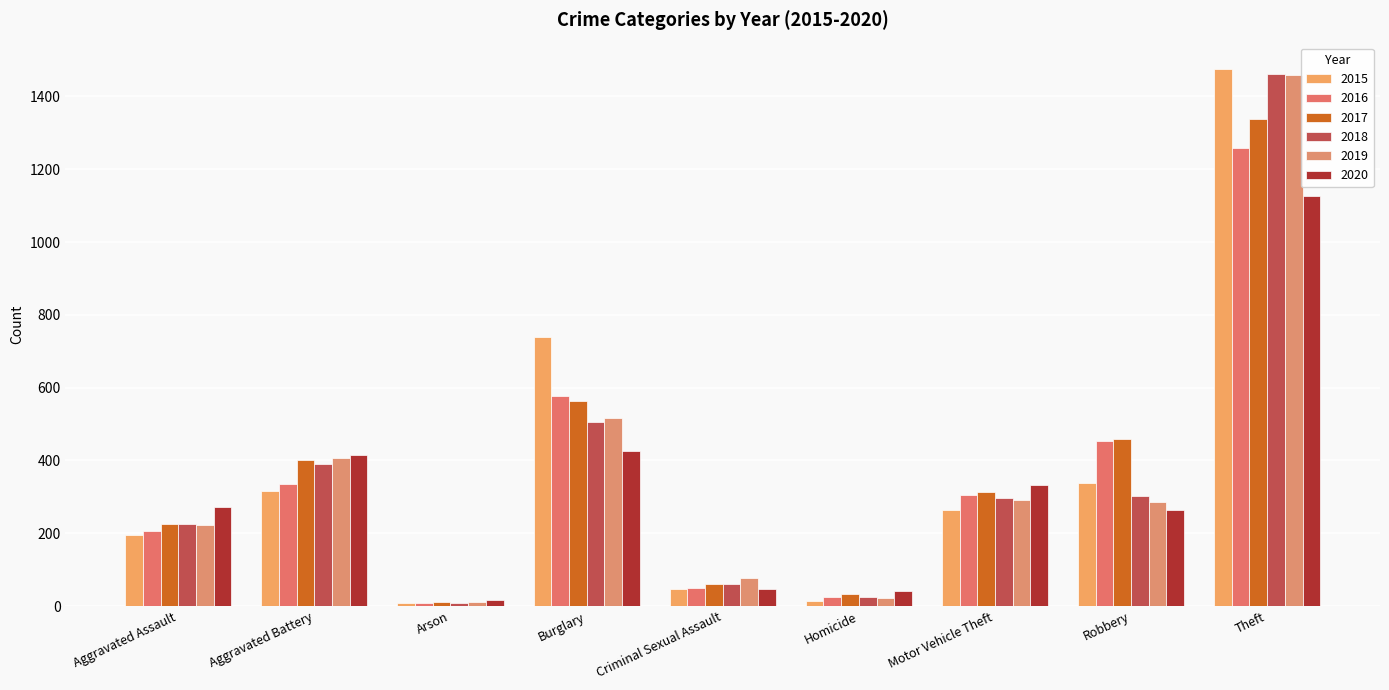

What is the approximate value of 2020 at Motor Vehicle Theft, to the nearest 10?

330